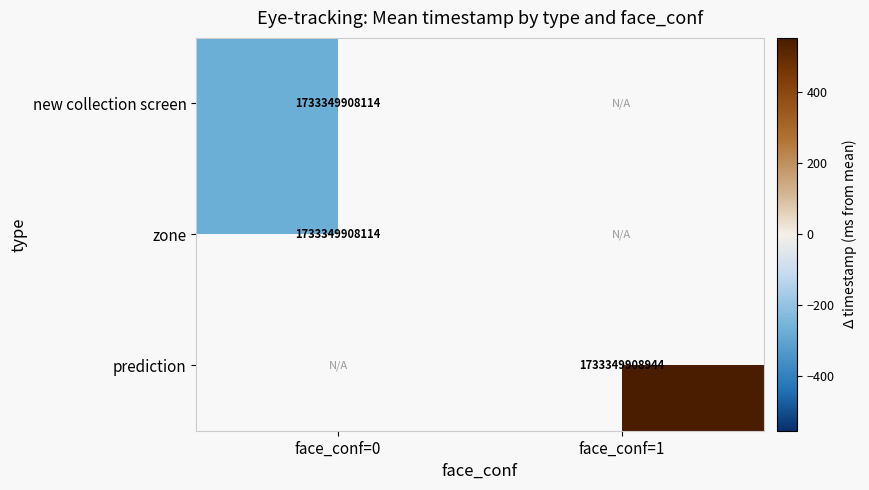

Is it true that prediction equals 1733349908944.0 at face_conf=1?

True